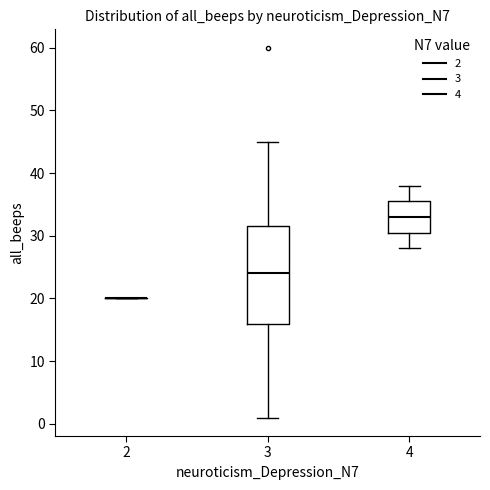

Which box is the tallest, from its lower edge to its upper edge?

3